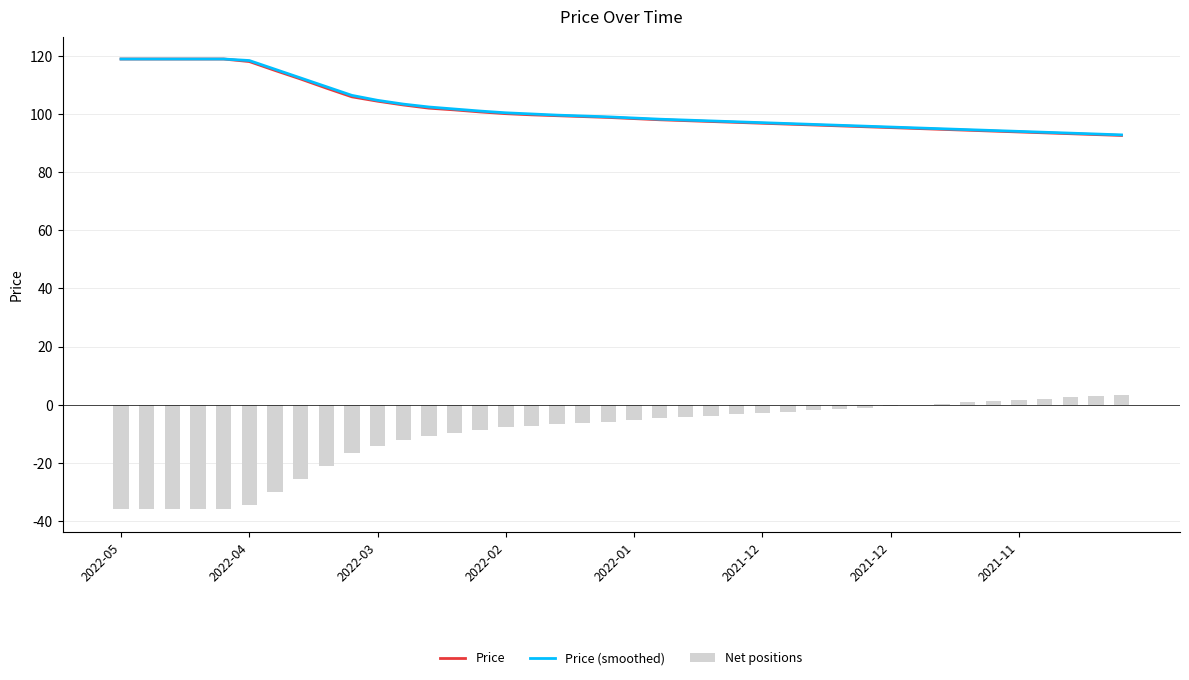

At which category is the sum across all series the highest?

2022-05